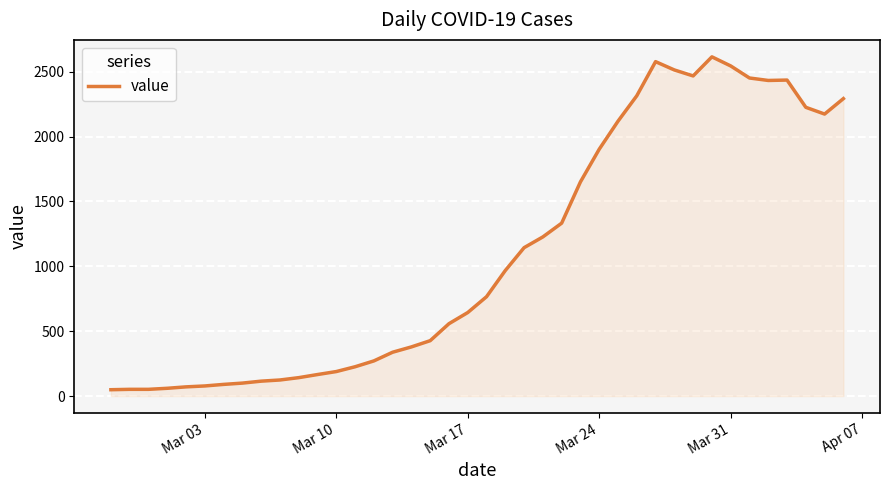

What is the maximum value shown in the chart?

2615